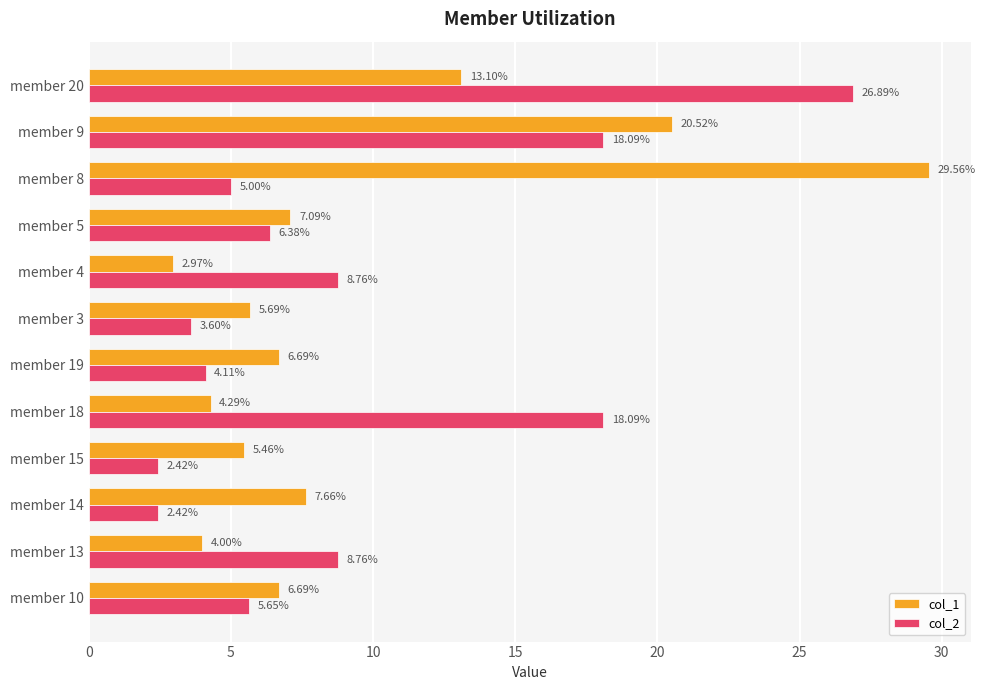

Which series has the widest spread of values?

col_1